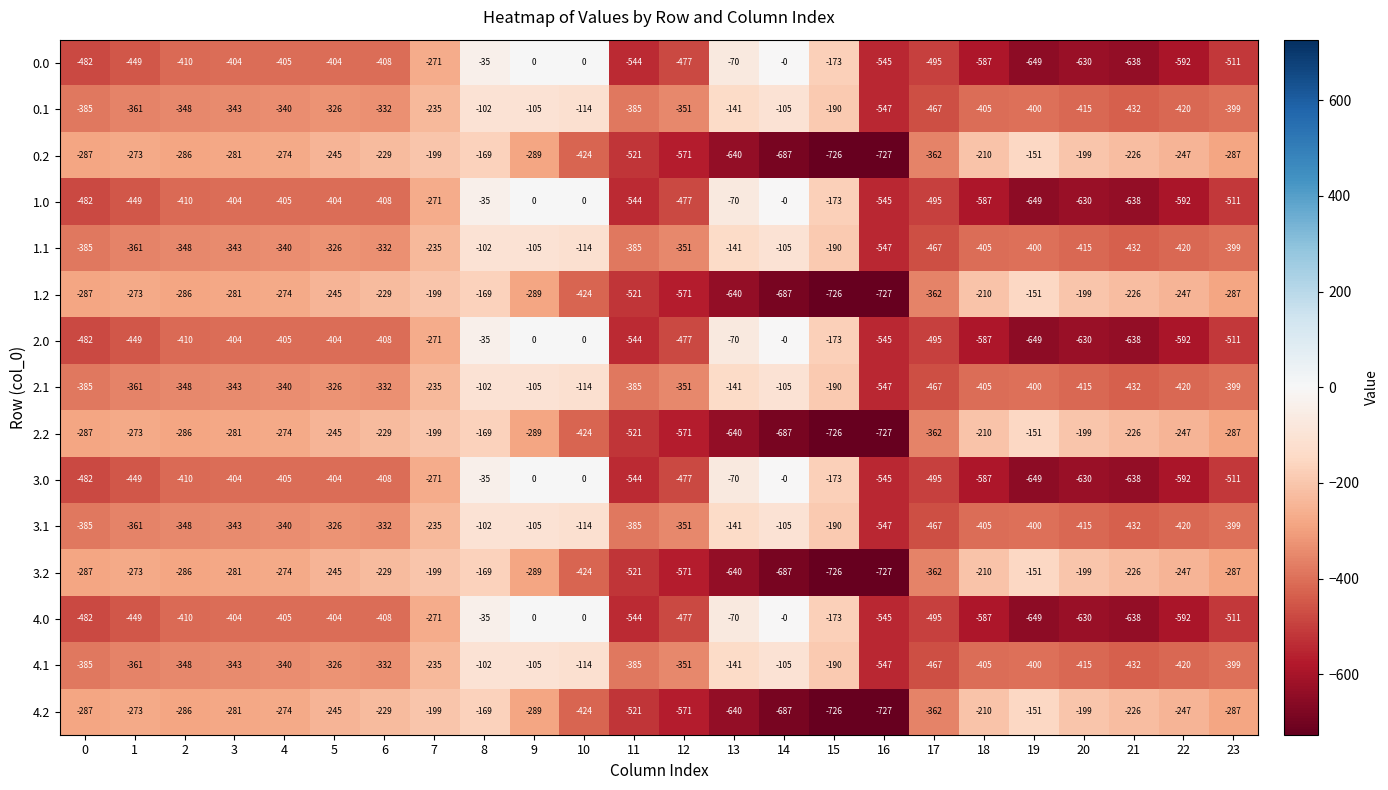

Which category has the lowest value across all series?

16